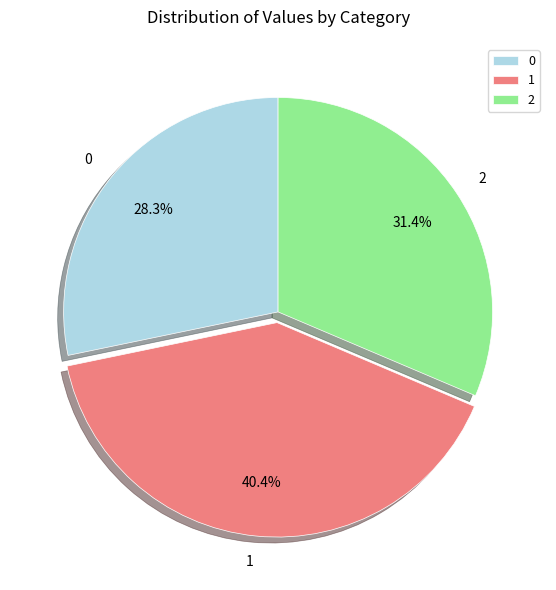

How much of the chart is everything except 2?

68.6%